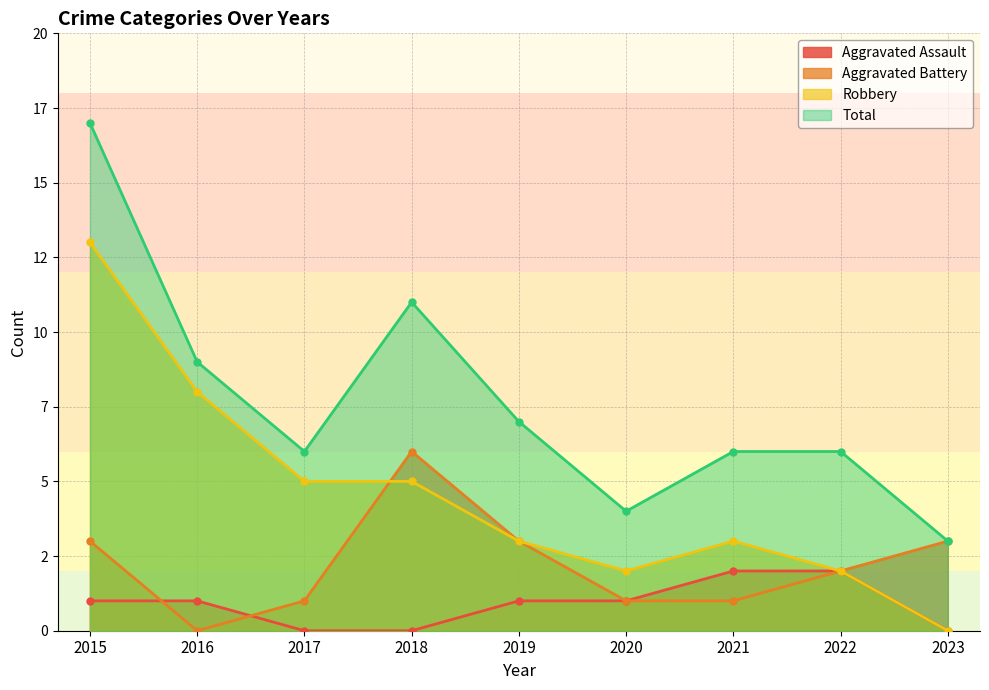

In Aggravated Battery, how many points are lower than both neighbors (excluding endpoints)?

1